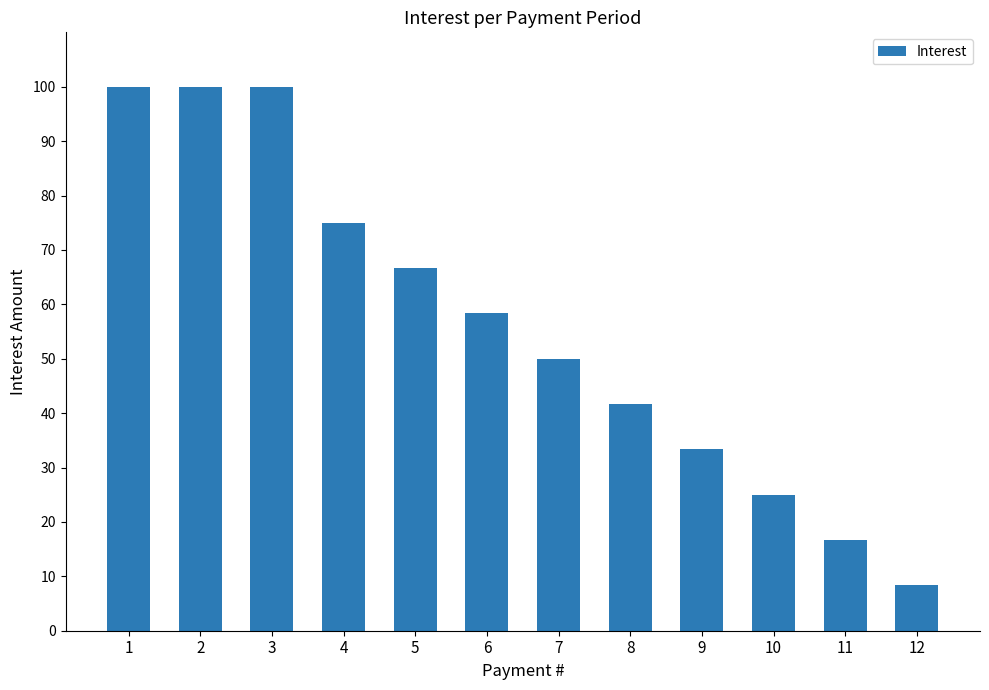

What is the difference between the maximum and minimum values?

91.7